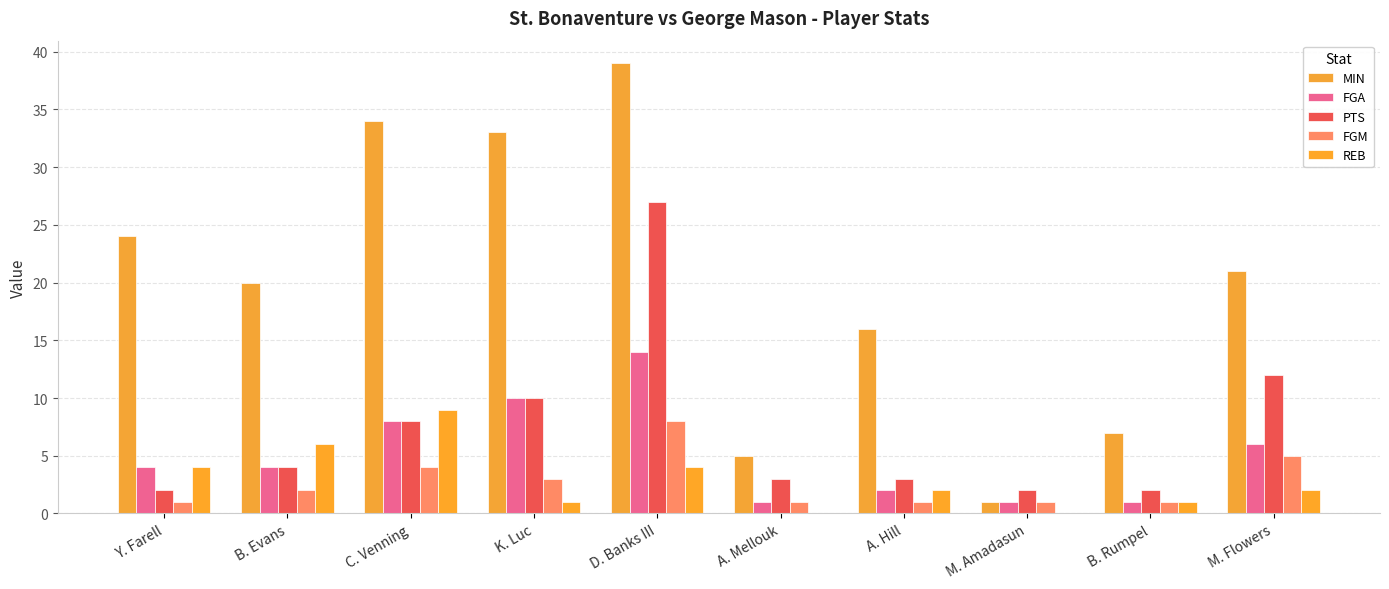

Between B. Evans and K. Luc, which series saw the biggest shift?

MIN